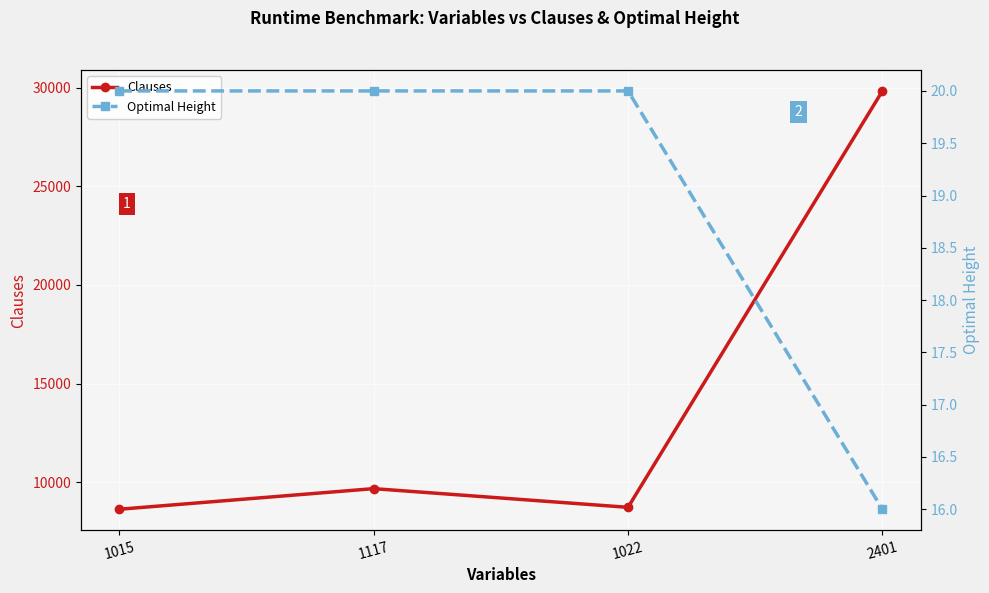

What is the greatest value displayed?

29845